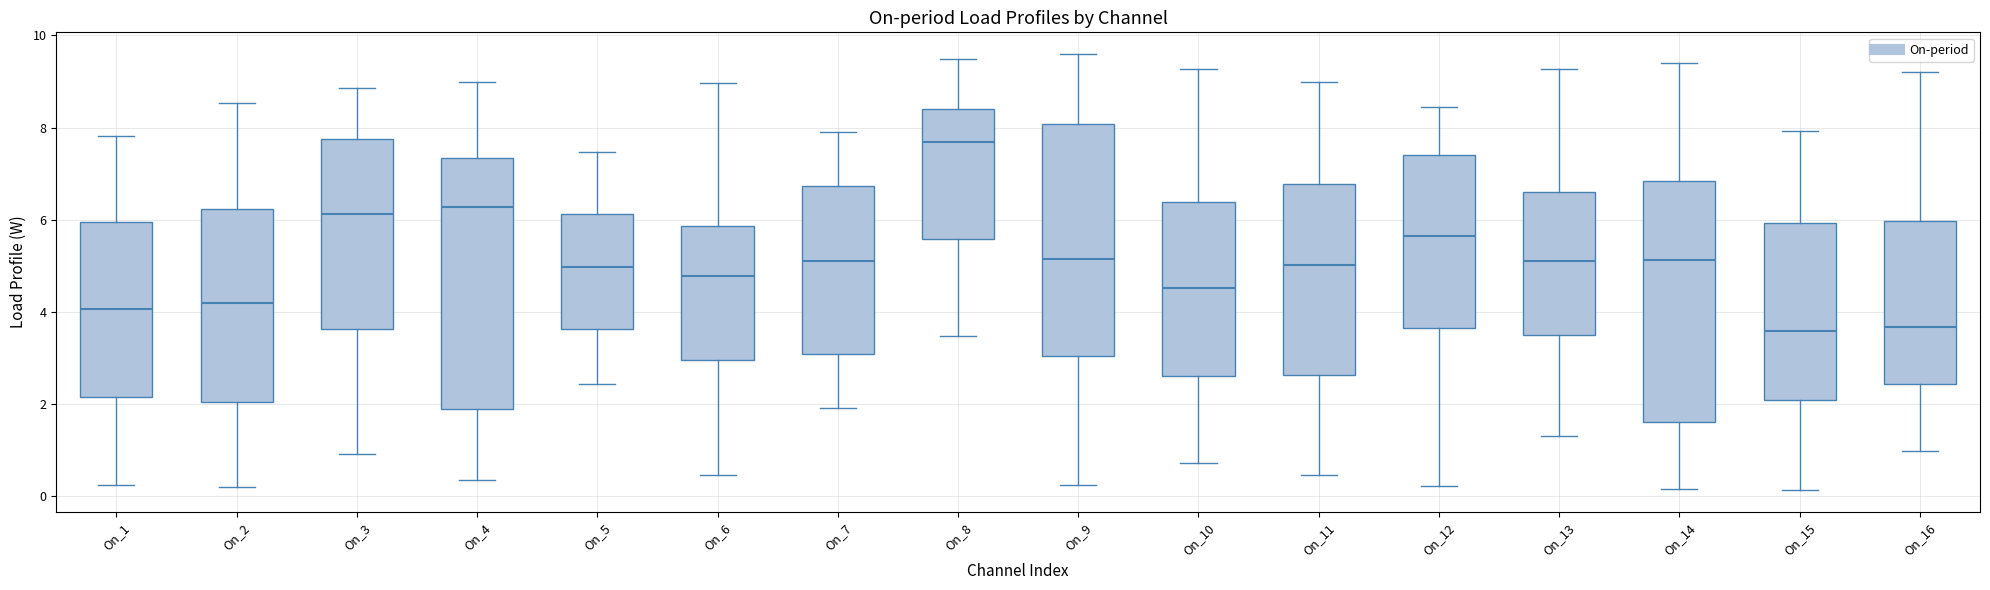

Which box has the highest median line?

On_8